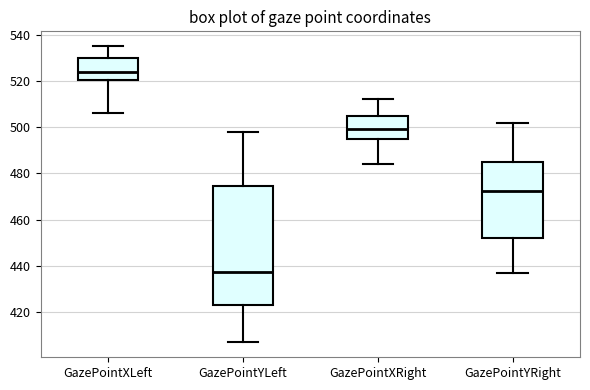

Where is the lower edge of the box for GazePointXRight on the y-axis? The values are not printed on the chart, so give them approximately, as read against the axis.

496